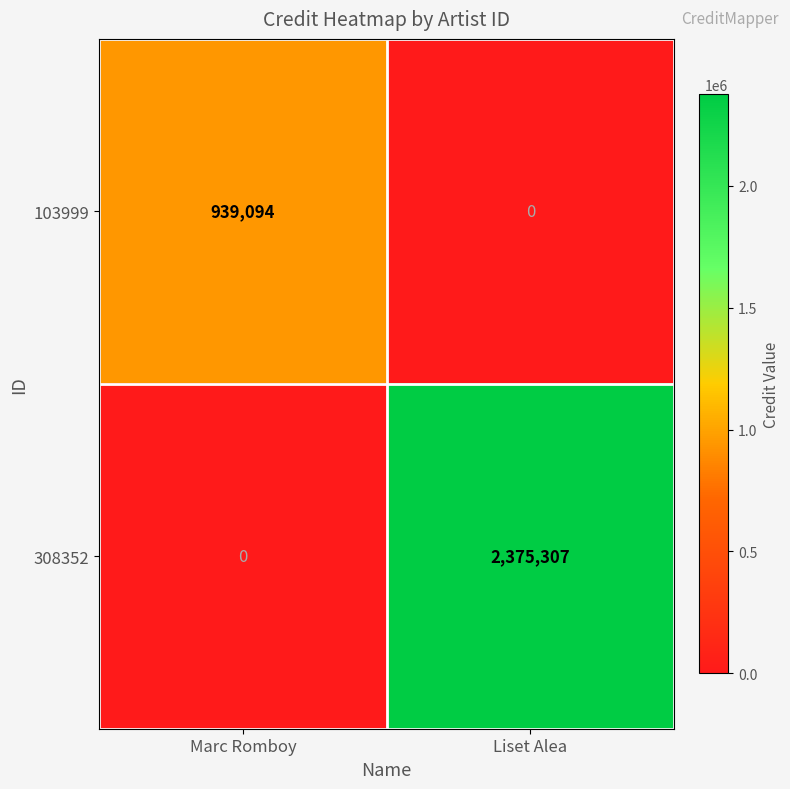

What is the maximum value for 103999?

939094